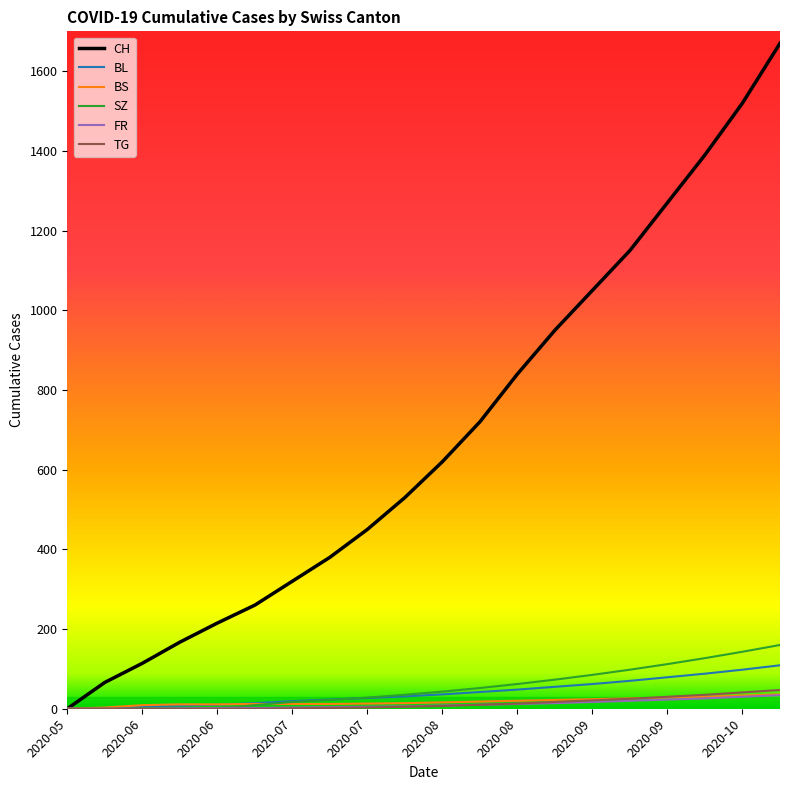

What is the maximum value shown in the chart?

1670